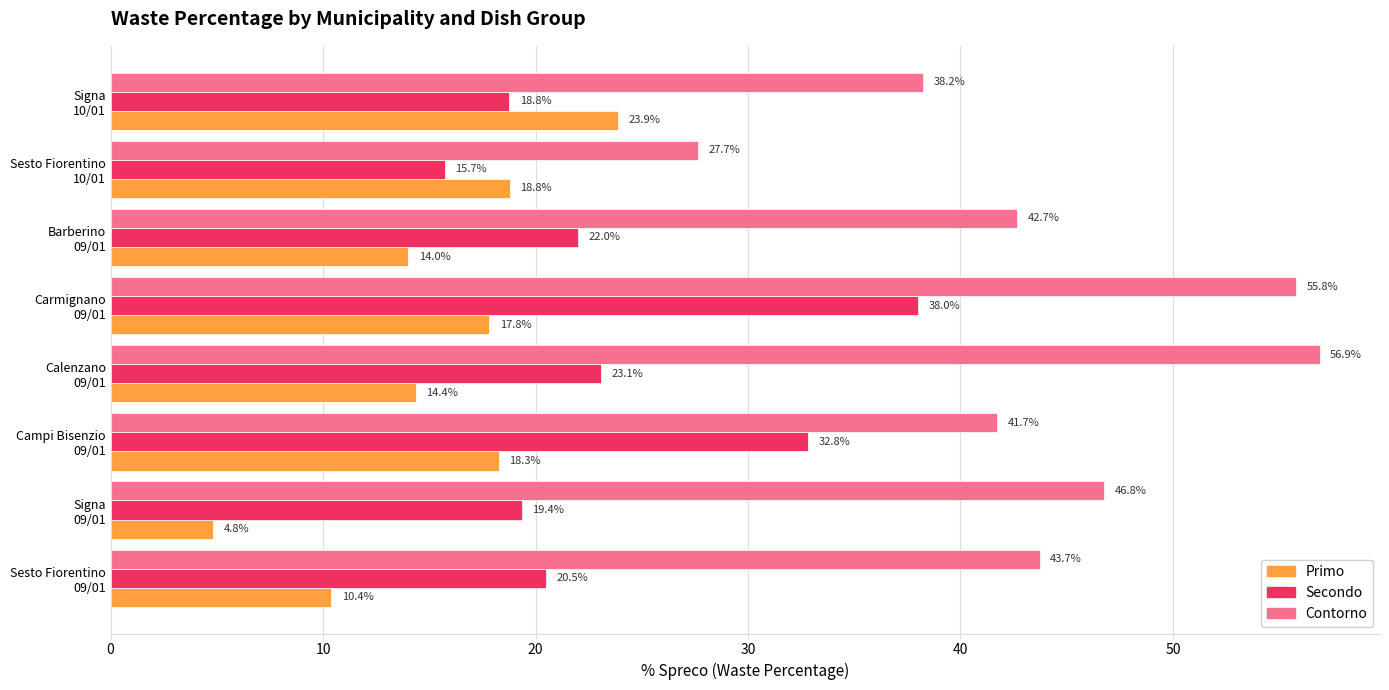

Which series has the largest total across all categories?

Contorno